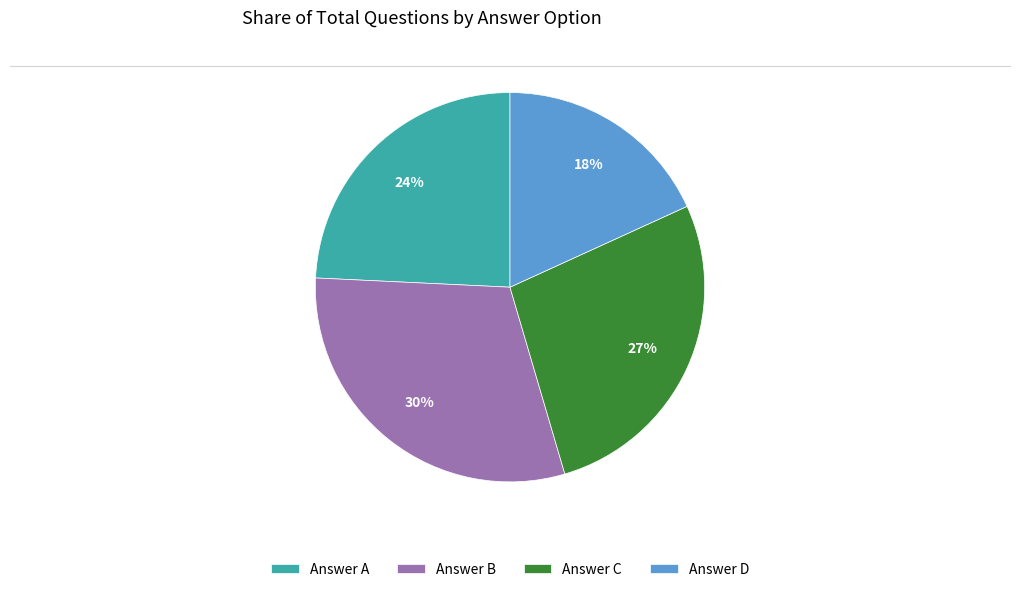

To the nearest percent, what percentage of the pie is Answer A?

24%